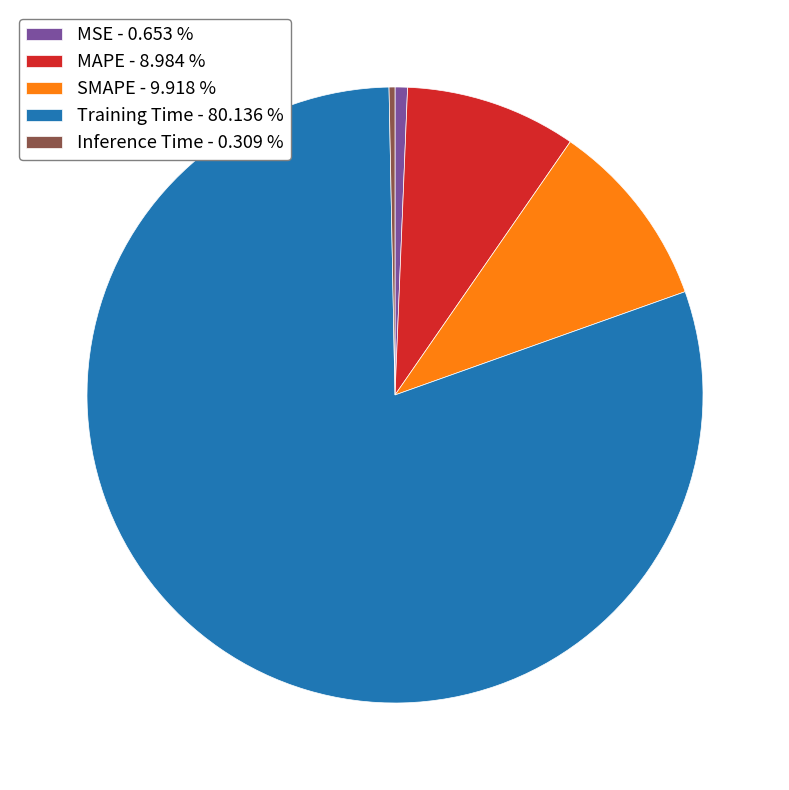

Is MAPE - 8.984 % the majority of the pie?

No